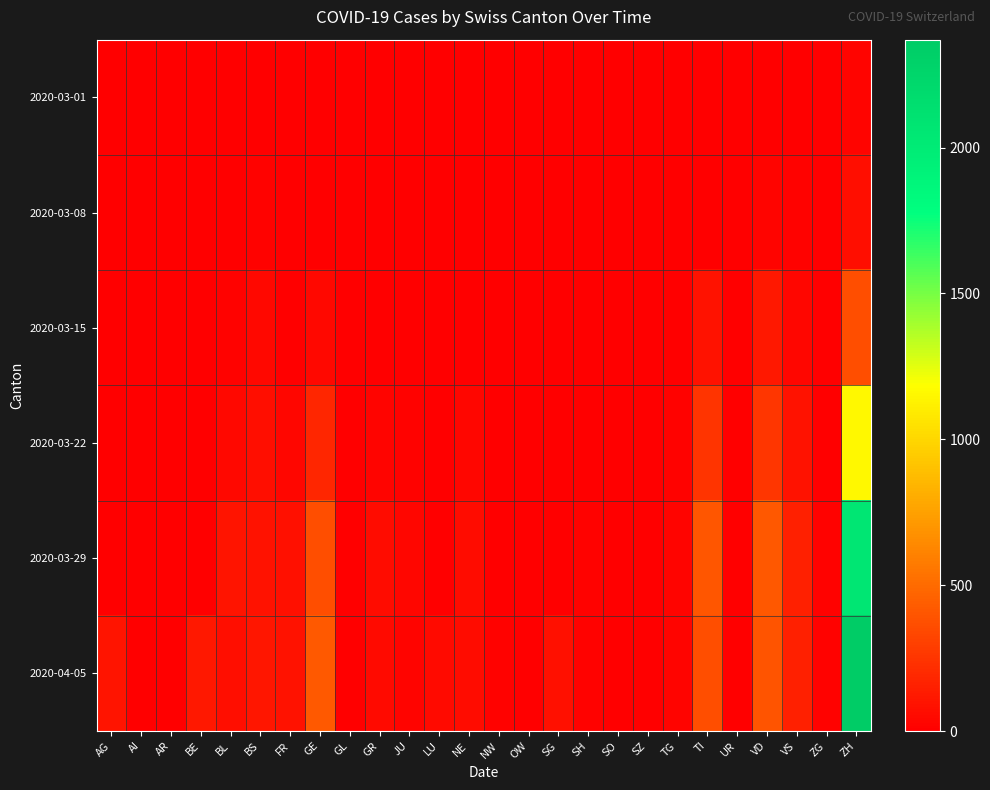

At NE, list the series in order from largest to smallest.

2020-03-29, 2020-04-05, 2020-03-22, 2020-03-15, 2020-03-08, 2020-03-01